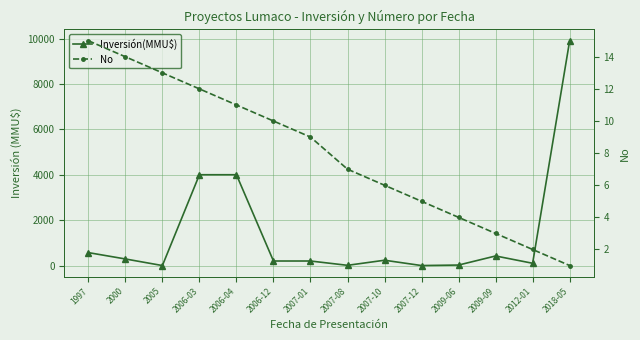

How many lines are shown in the chart?

2